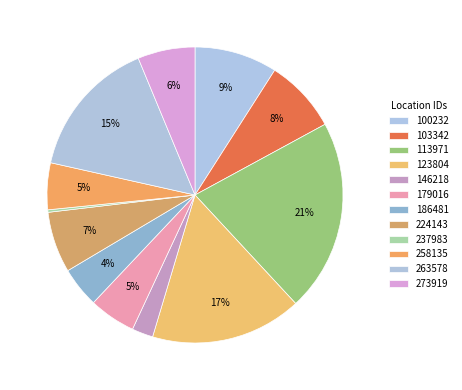

The 100232 slice represents 9% of the pie. True or false?

True